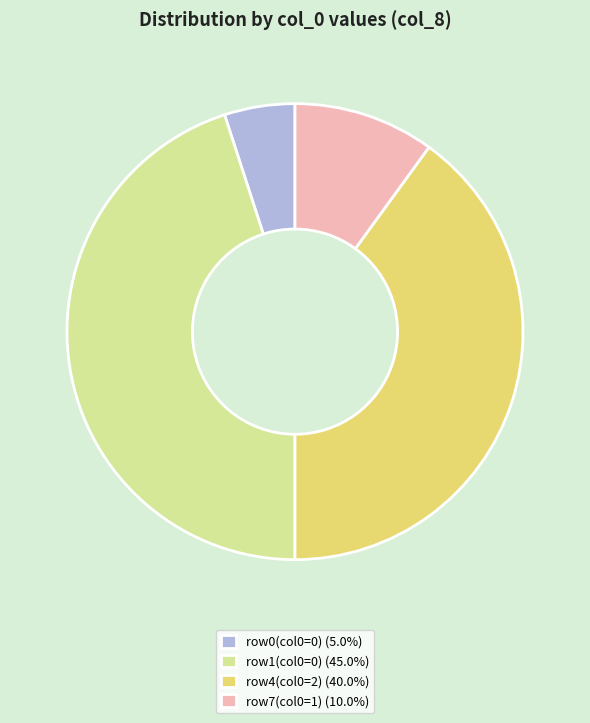

Does row0(col0=0) (5.0%) account for over 50% of the chart?

No